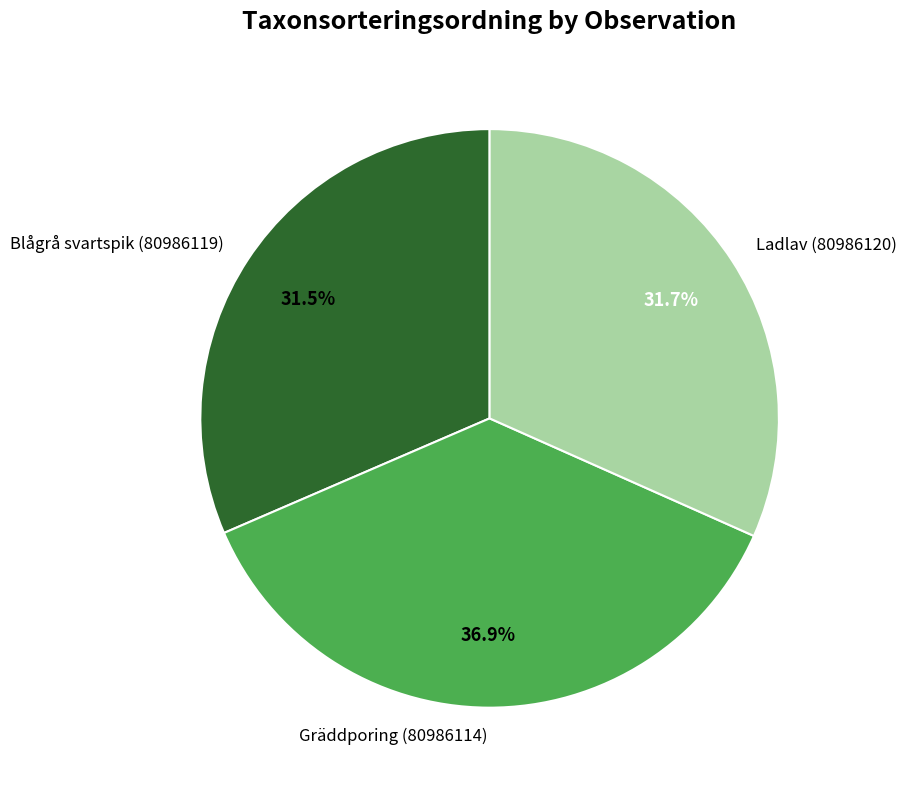

Which has a higher value, Ladlav (80986120) or Gräddporing (80986114)?

Gräddporing (80986114)